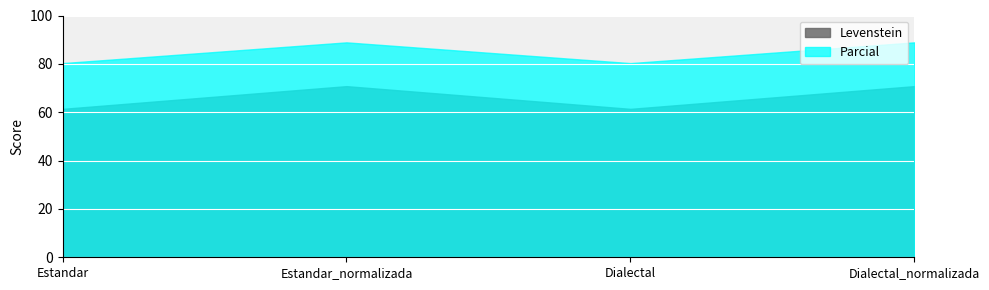

True or false: Parcial and Levenstein intersect in this chart.

False